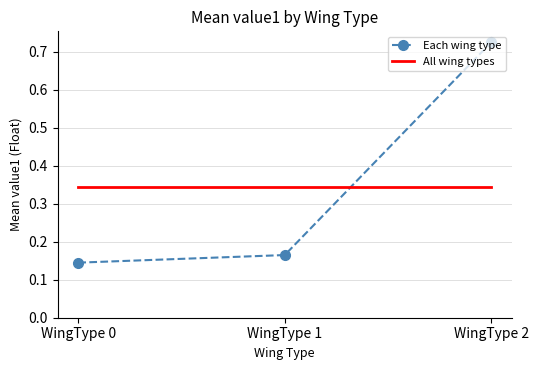

How many series are shown in this chart?

2